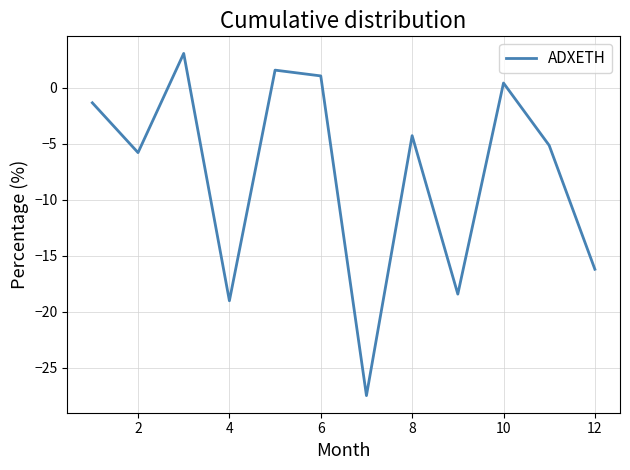

What is the difference between the maximum and minimum values?

30.6